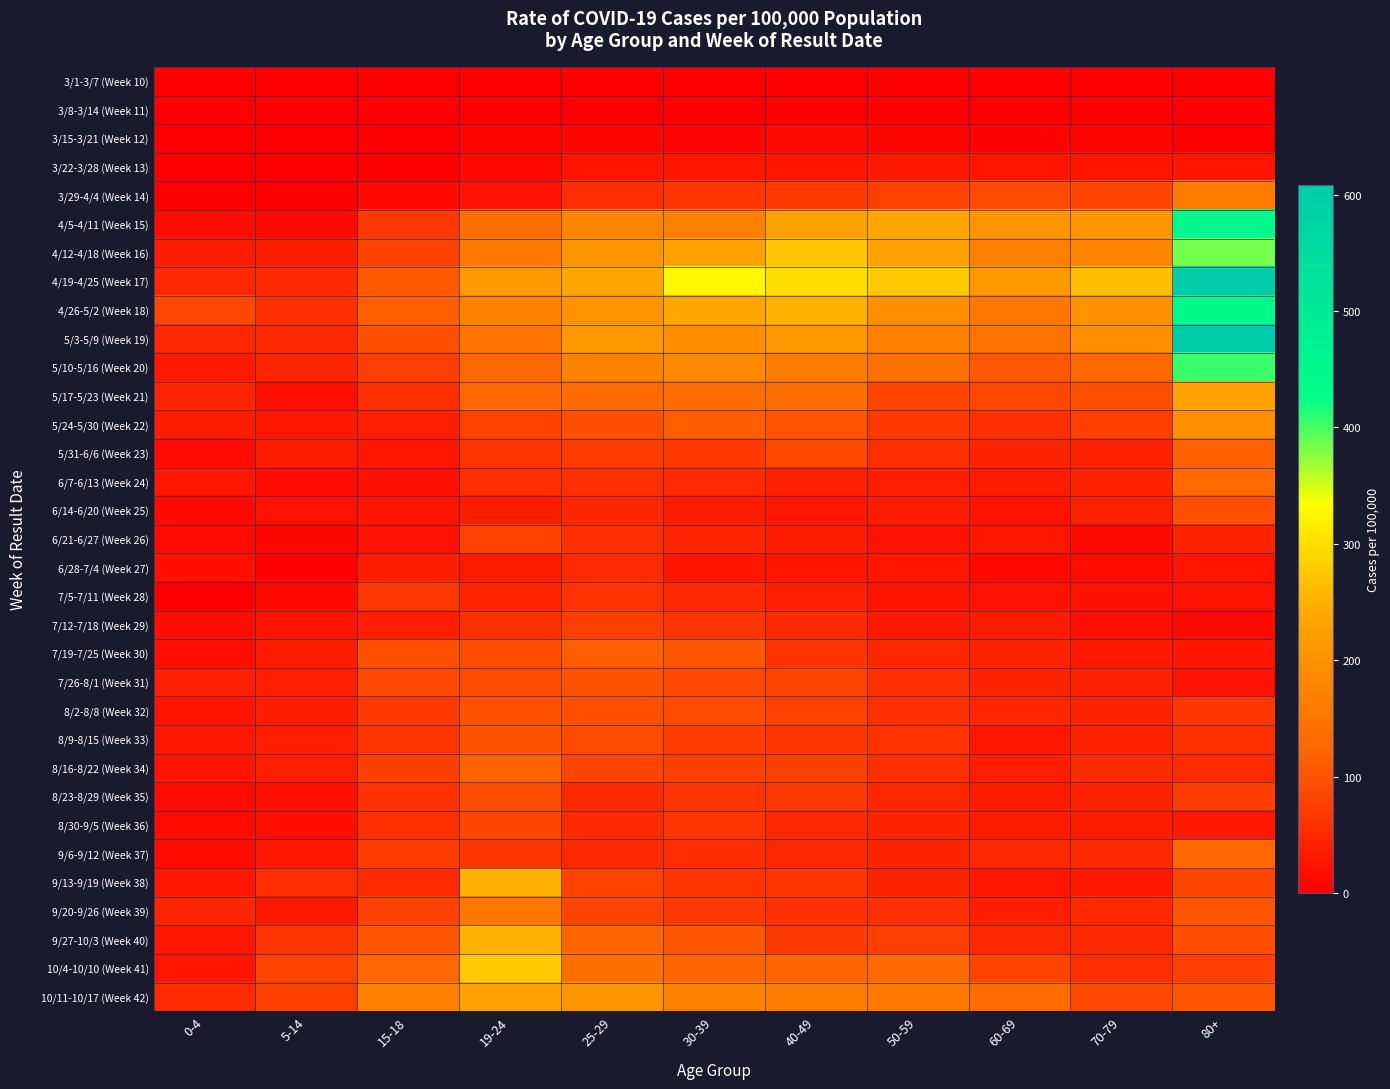

What is the spread (max minus min) of values at 70-79?

267